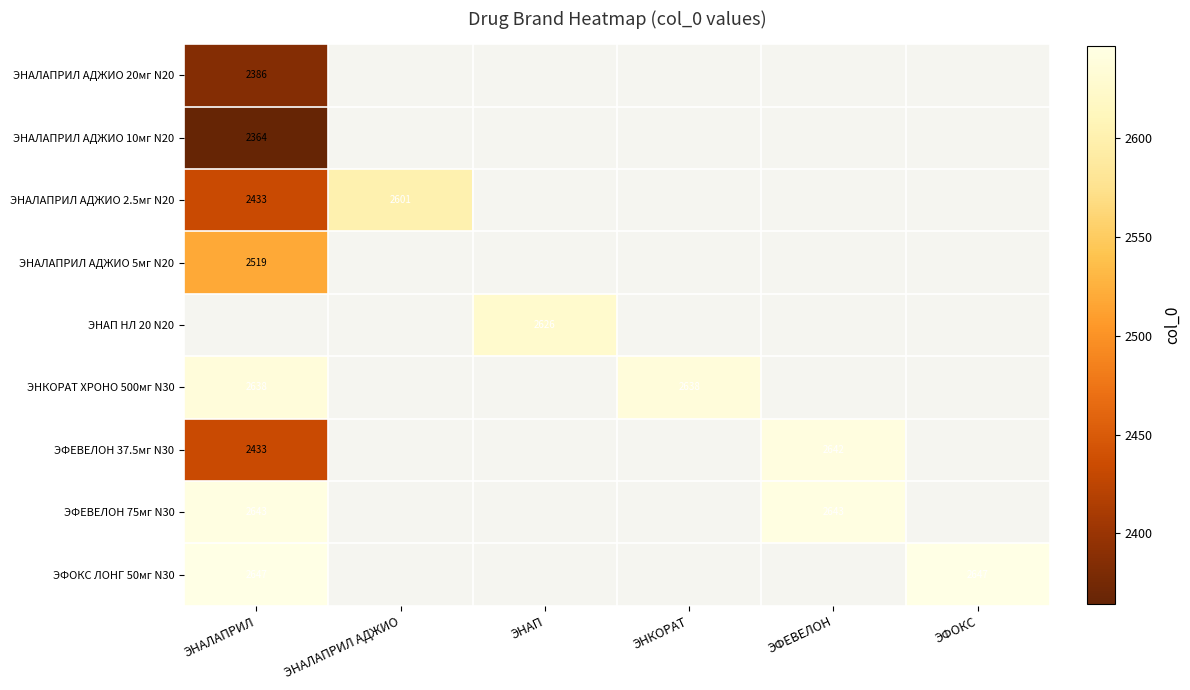

Which has a higher value, ЭНАЛАПРИЛ or ЭНАЛАПРИЛ АДЖИО?

ЭНАЛАПРИЛ АДЖИО